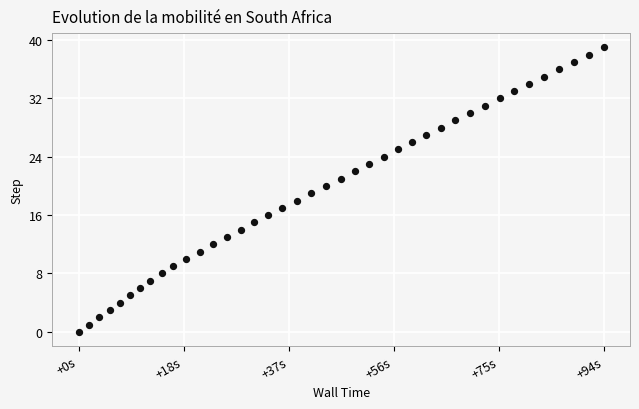

What is the range of Y values (max minus min)?

39